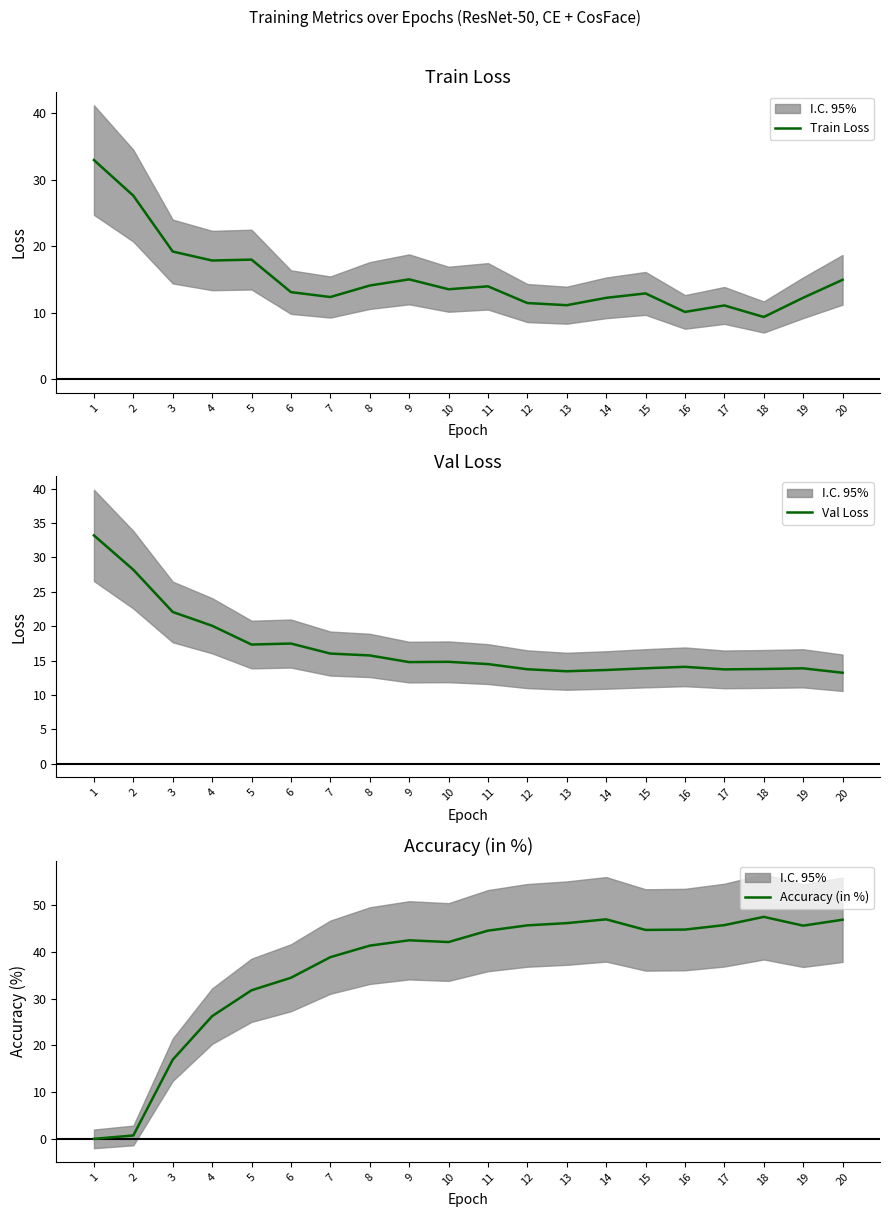

Where is the first local maximum for Train Loss?

5